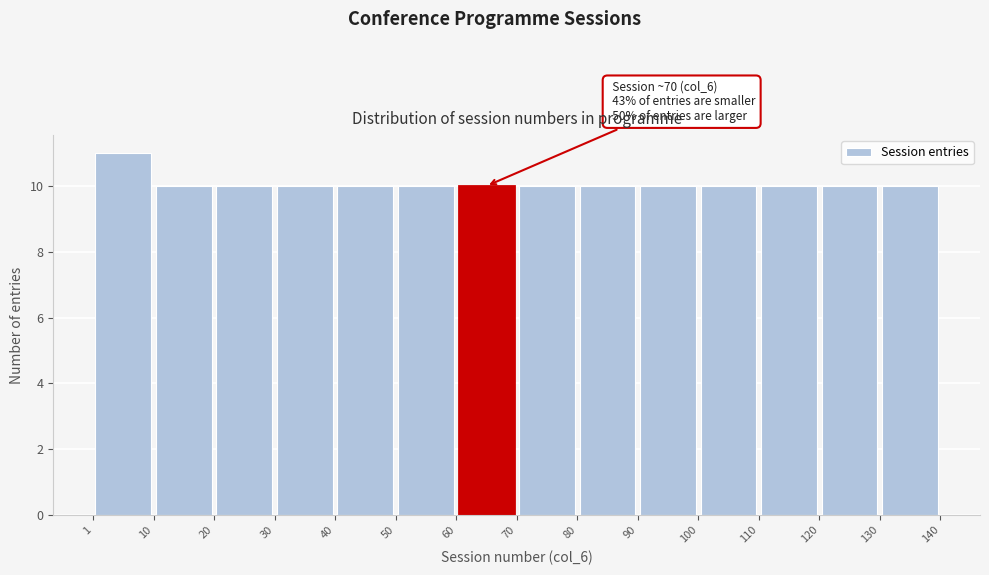

Over which range of the x-axis is the bar tallest?

1 to 10